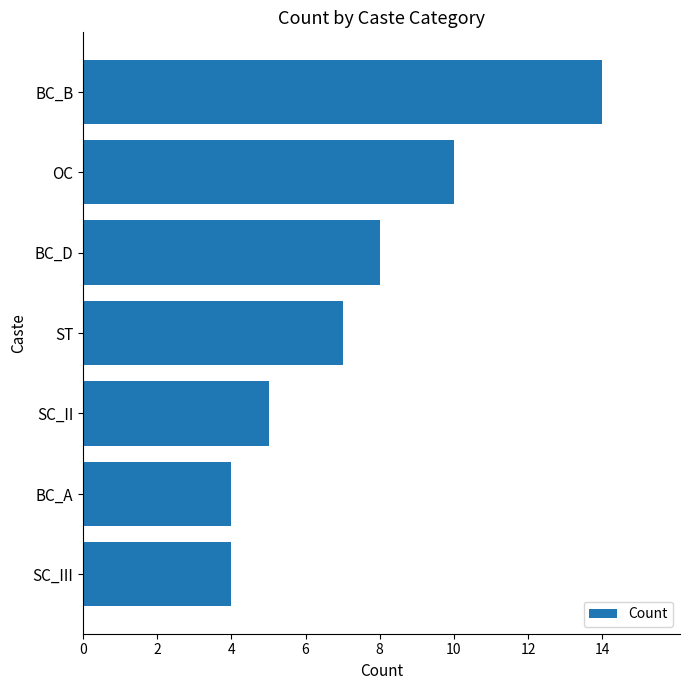

What is the smallest value displayed?

4